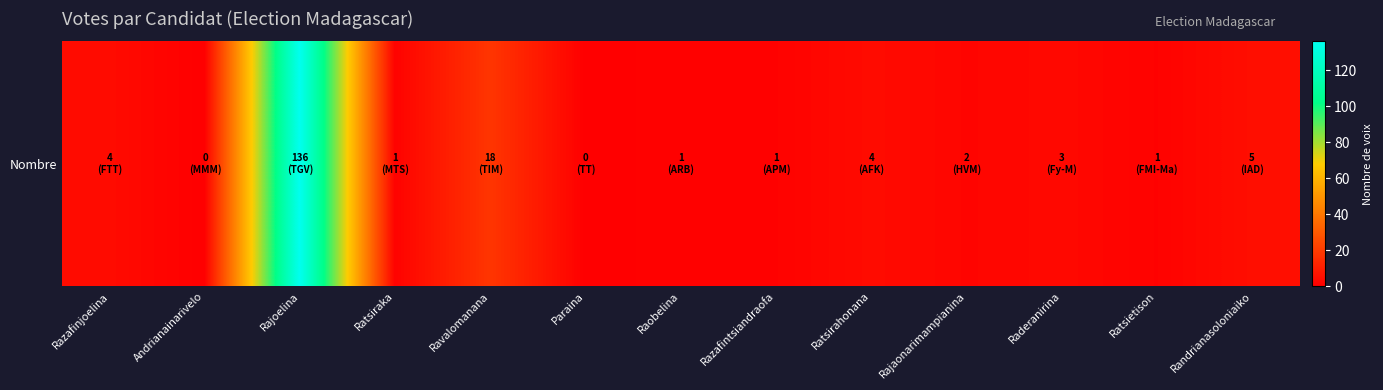

What is the difference between the maximum and minimum values?

136